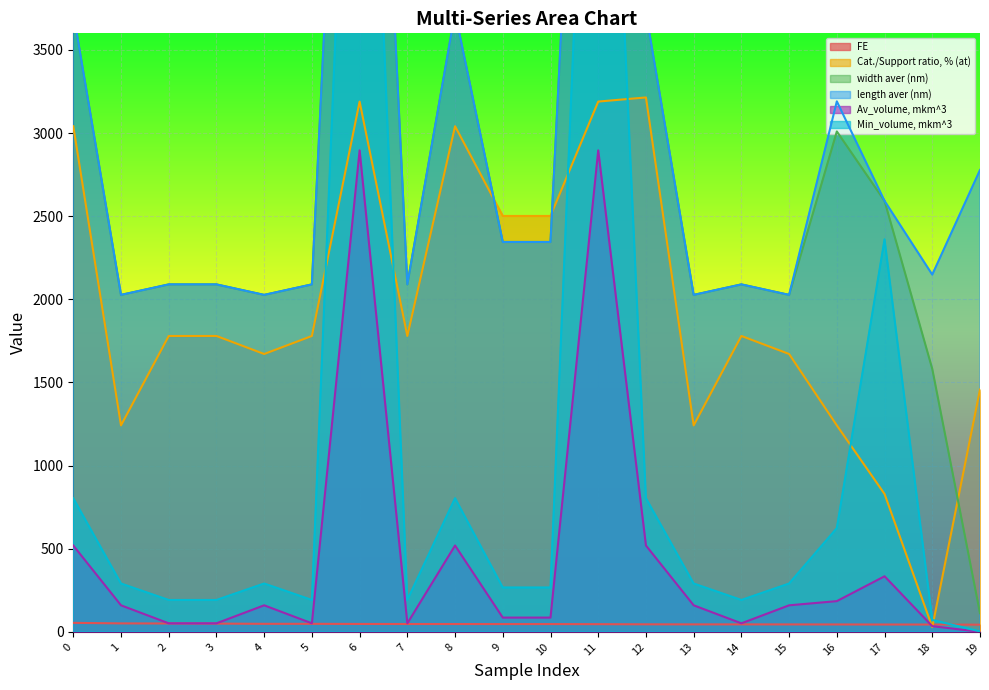

What is the maximum value shown in the chart?

8000.0